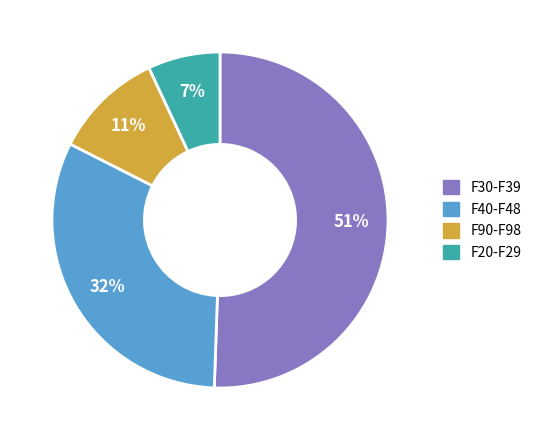

Is there any slice that represents more than half of the pie?

Yes